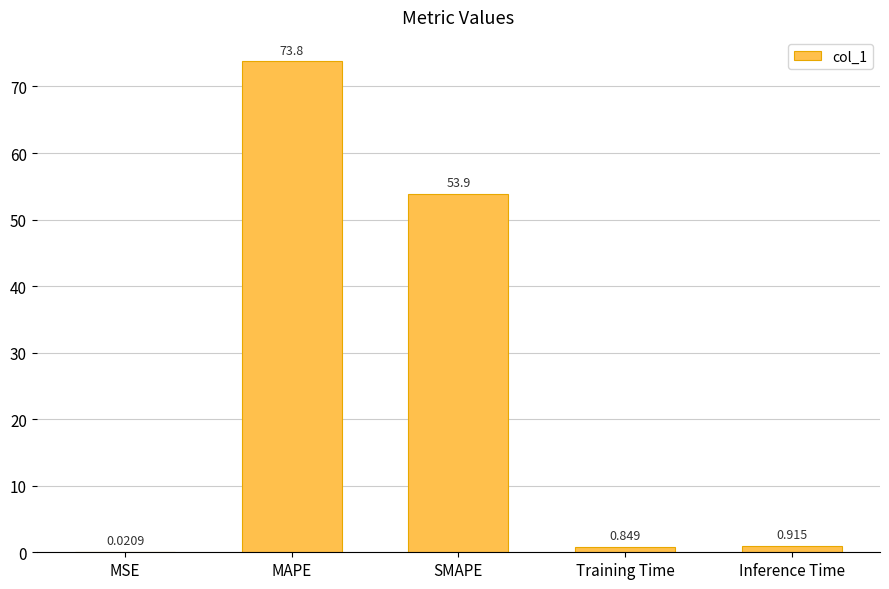

Between Training Time and SMAPE, which is larger?

SMAPE